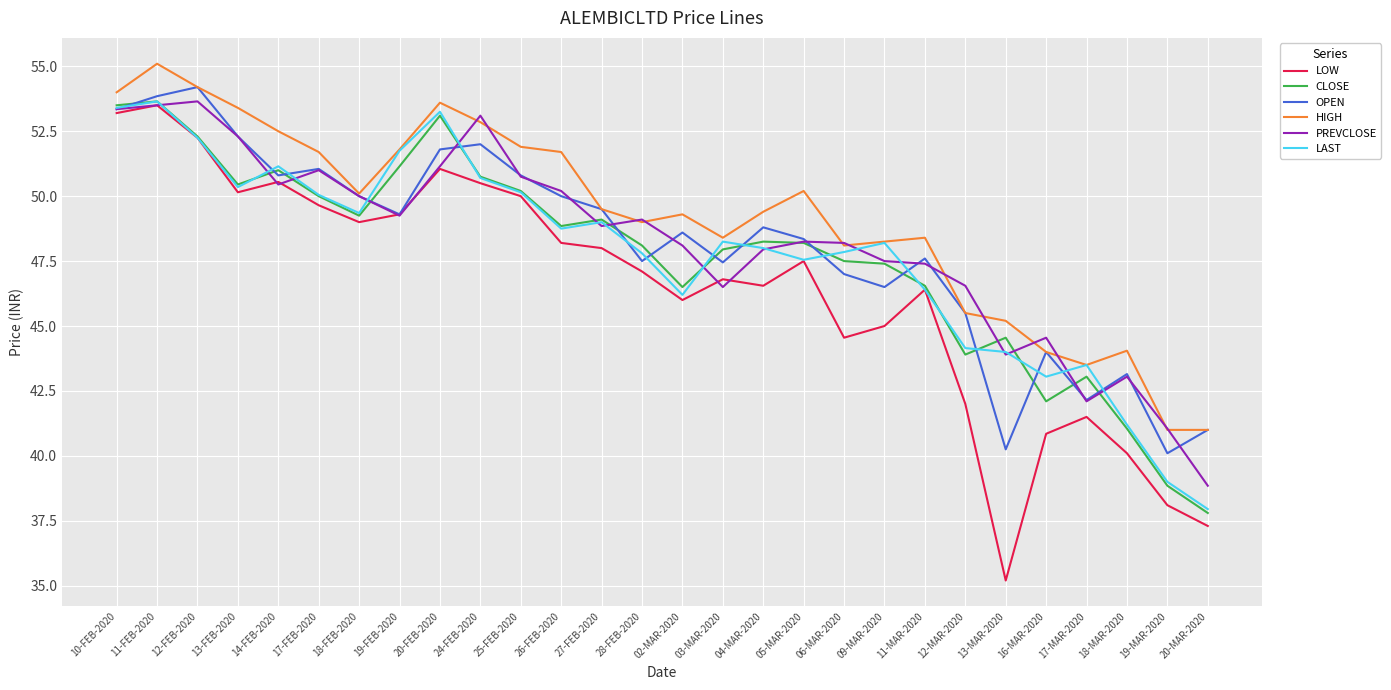

The HIGH series shows 67.6 at 27-FEB-2020. True or false?

False